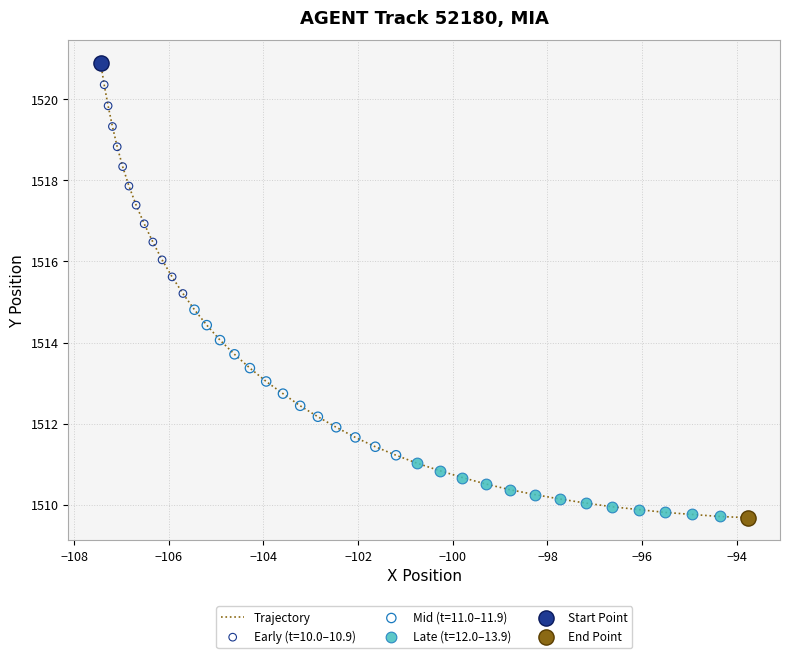

What is the minimum value shown in the chart?

1509.7